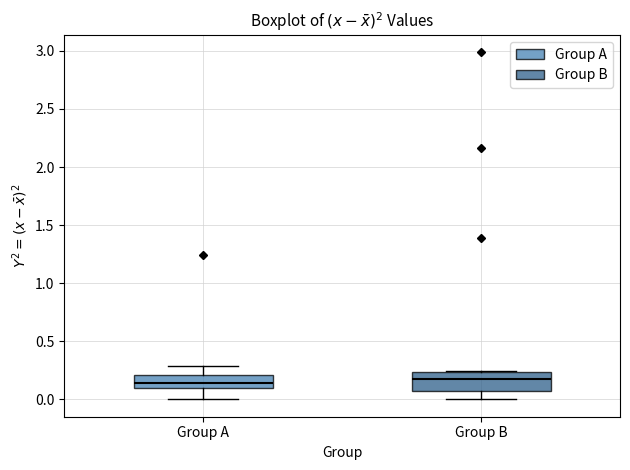

Comparing the boxes themselves (not the whiskers), which one is the tallest?

Group B